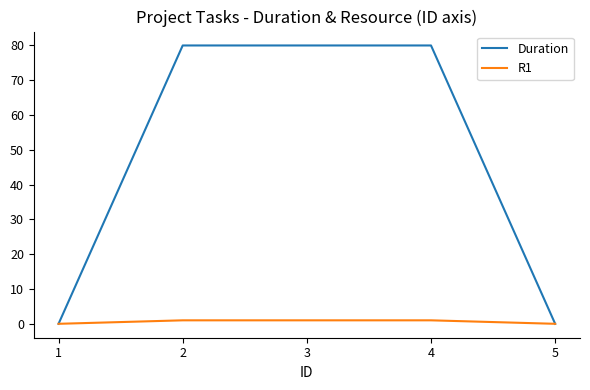

What is the greatest value displayed?

80